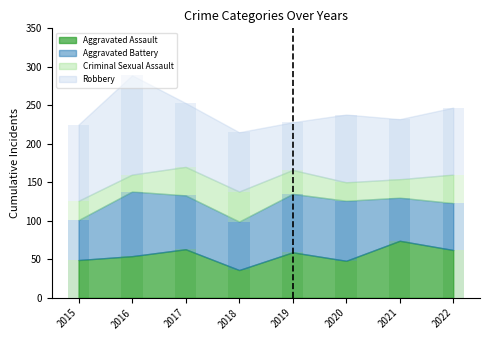

The value of Aggravated Battery at 2019 is 76. True or false?

True